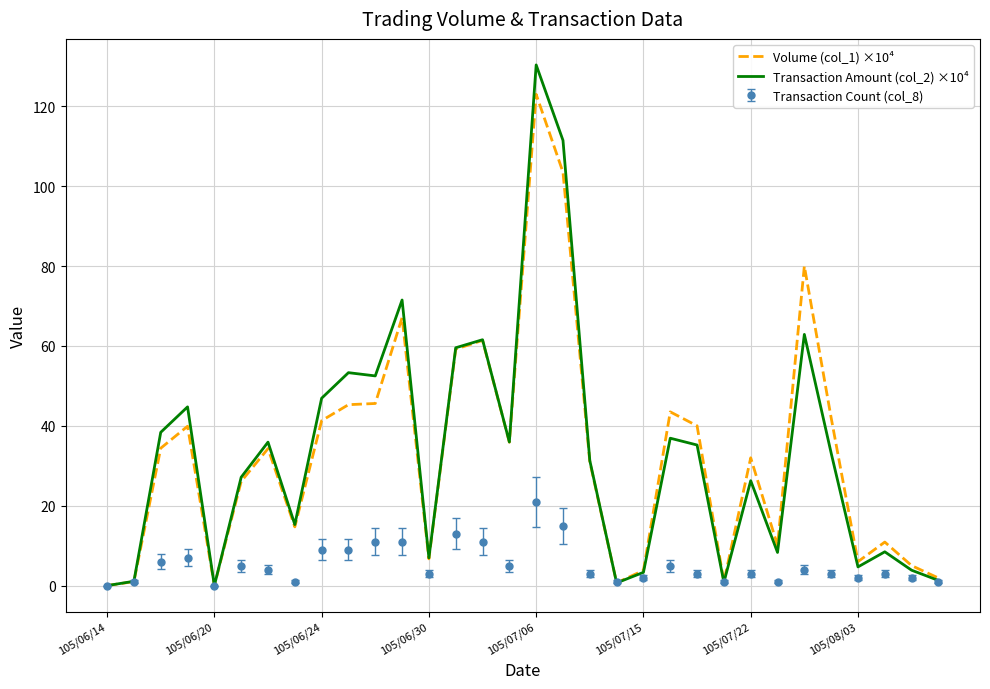

List the series in order of their peak value, lowest first.

Transaction Count (col_8), Volume (col_1) ×10⁴, Transaction Amount (col_2) ×10⁴